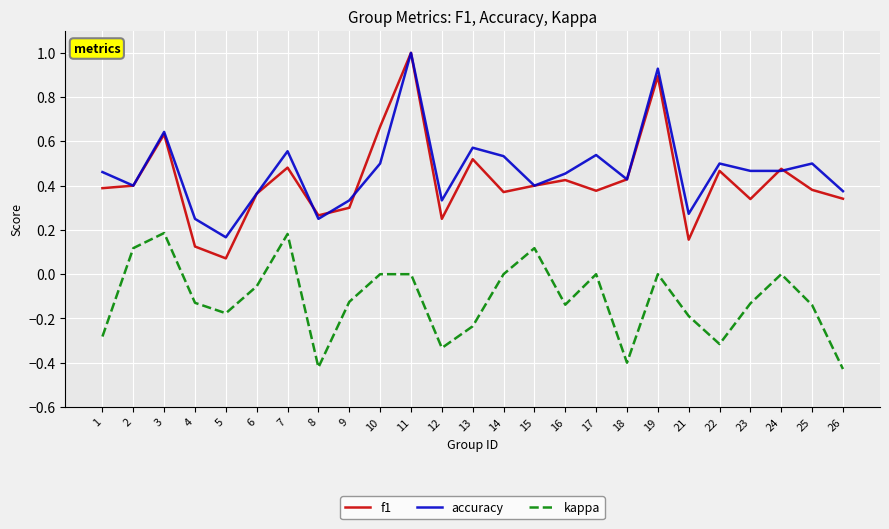

The value of kappa at 21 is -0.3. True or false?

False